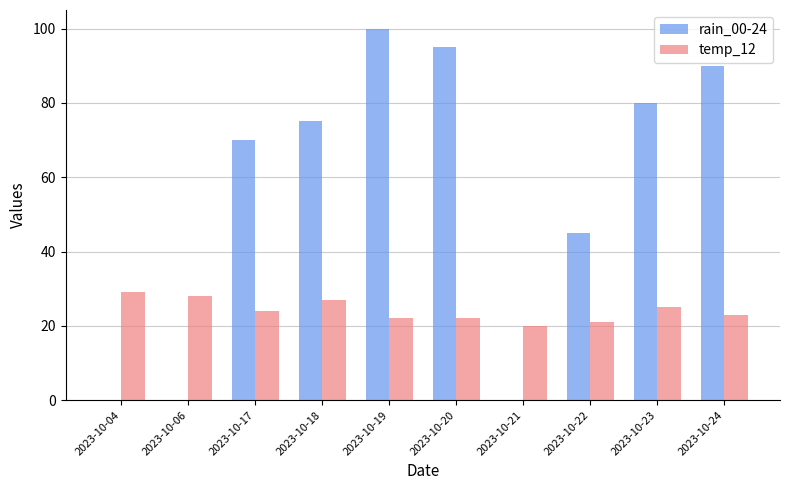

Which series changed the most between 2023-10-04 and 2023-10-20?

rain_00-24